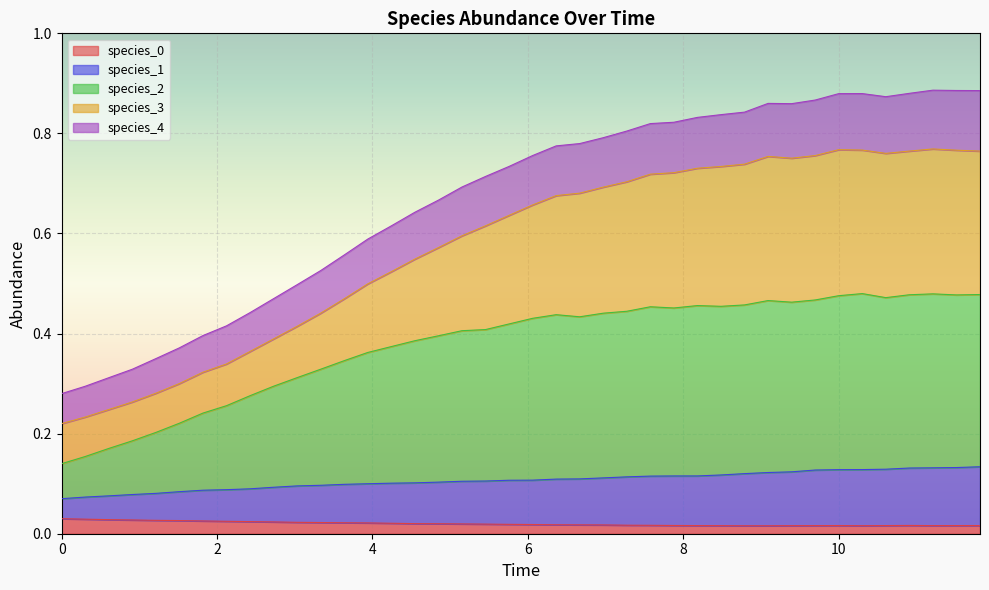

Does the chart display data point markers on the line(s)?

No